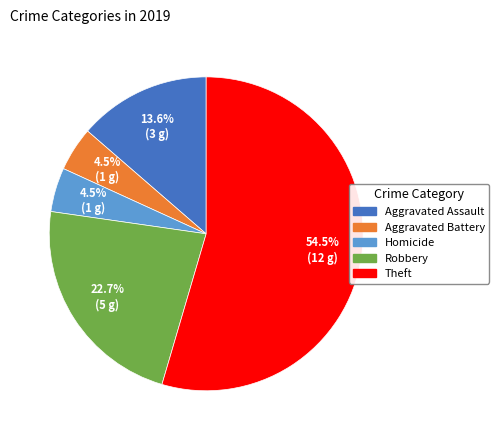

How much of the chart is everything except Robbery?

77.3%